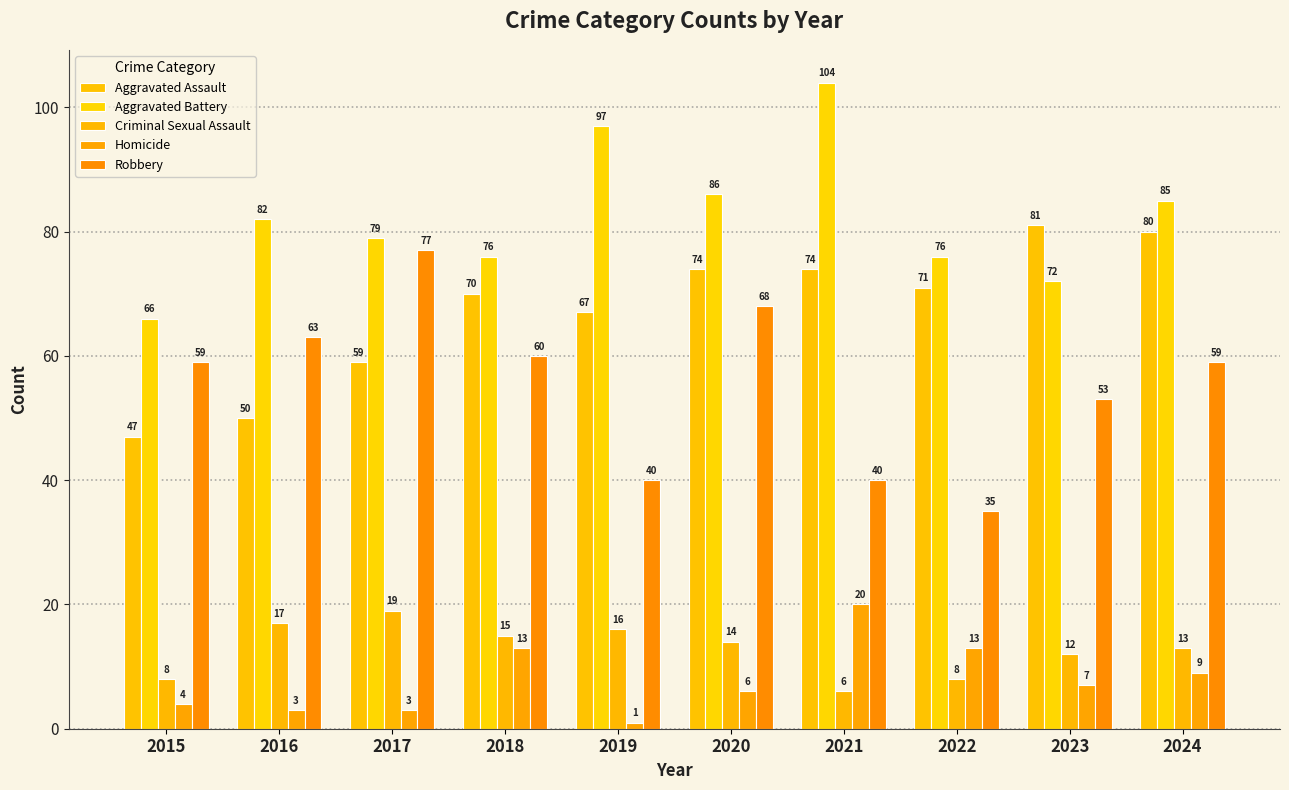

Is it true that Homicide equals 2 at 2024?

False